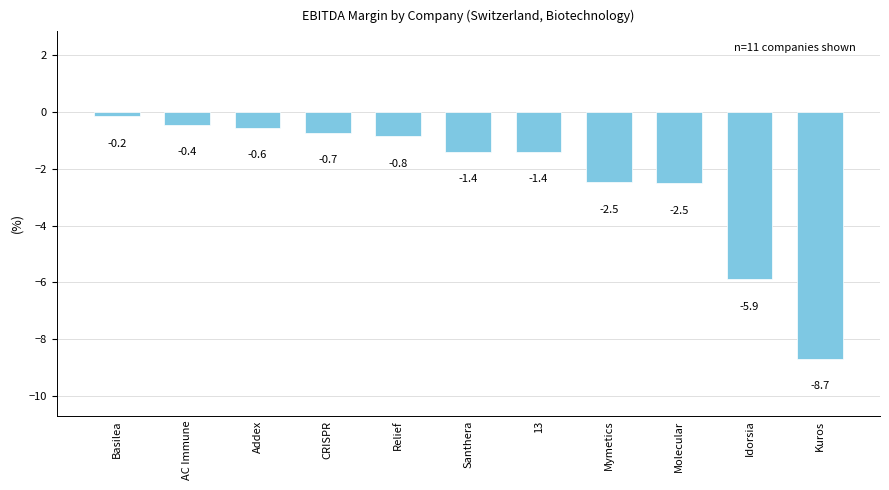

What is the value of the 8th bar from the left?

-2.5